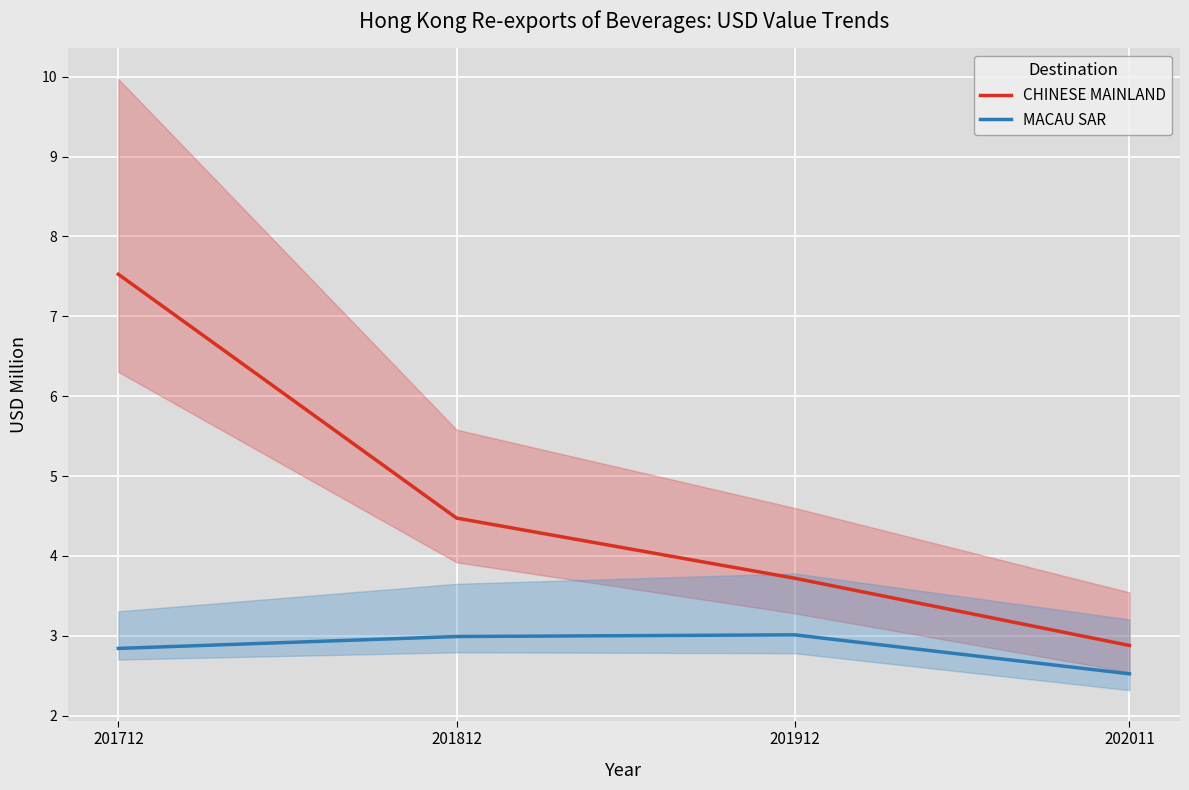

What value does the MACAU SAR series have at 202011?

2.5